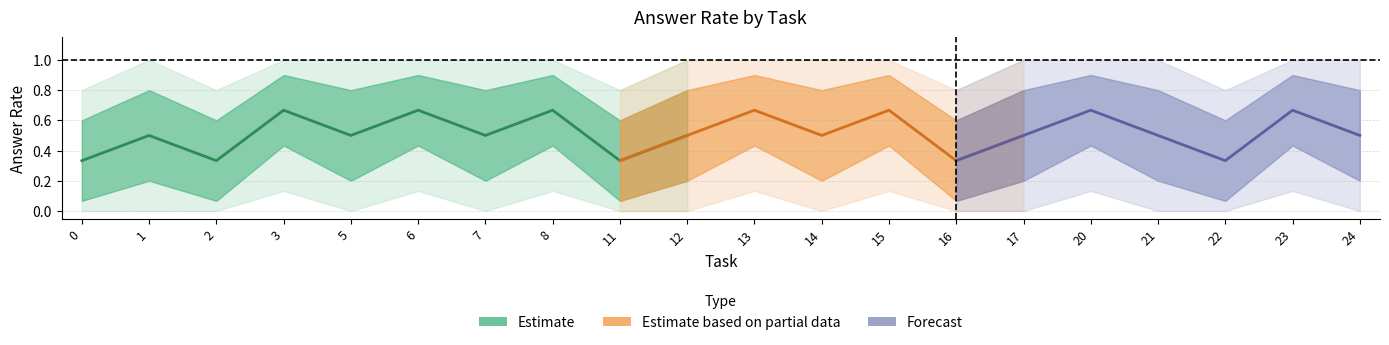

Where is the first local minimum for mean_answer?

2